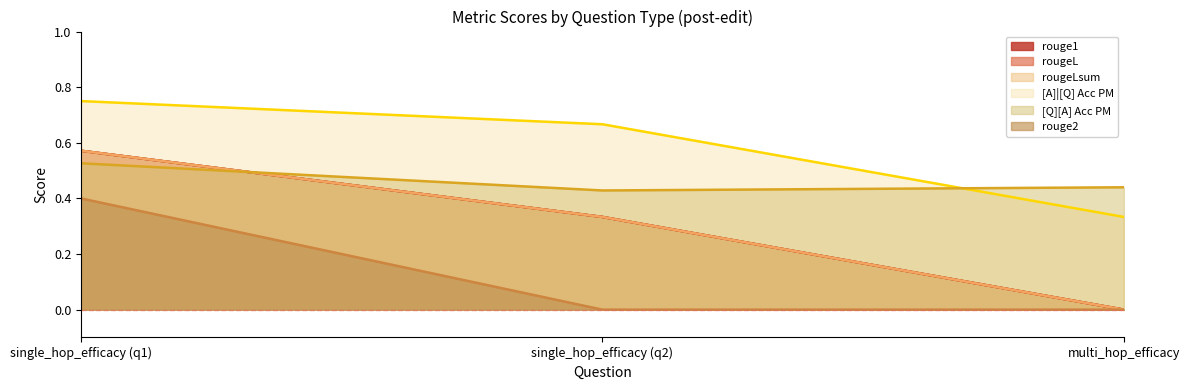

Reading left to right, list all the values displayed in this chart.

rouge1: 0.6	0.3	0.0
rougeL: 0.6	0.3	0.0
rougeLsum: 0.6	0.3	0.0
[A]|[Q] Acc PM: 0.8	0.7	0.3
[Q][A] Acc PM: 0.5	0.4	0.4
rouge2: 0.4	0.0	0.0